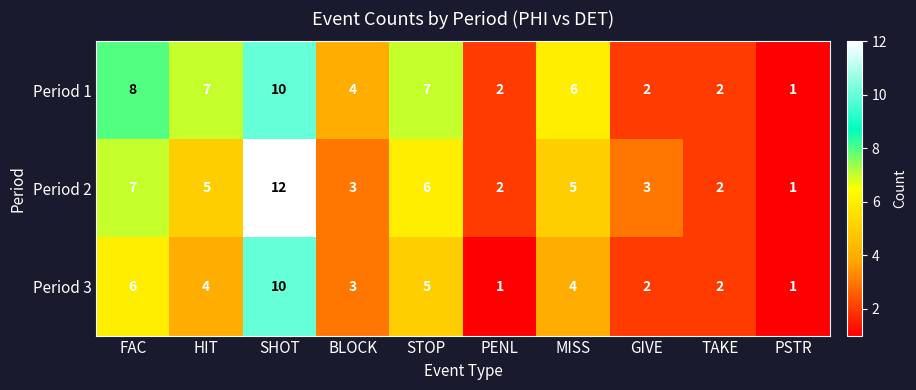

Where does the Period 1 series first go above 6?

FAC